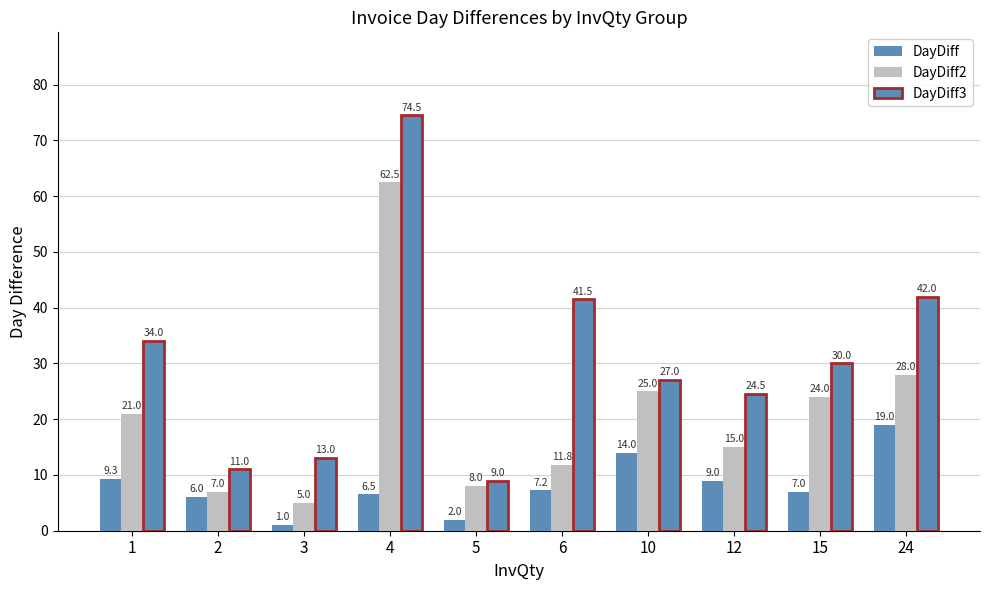

How many data points does each series have?

10